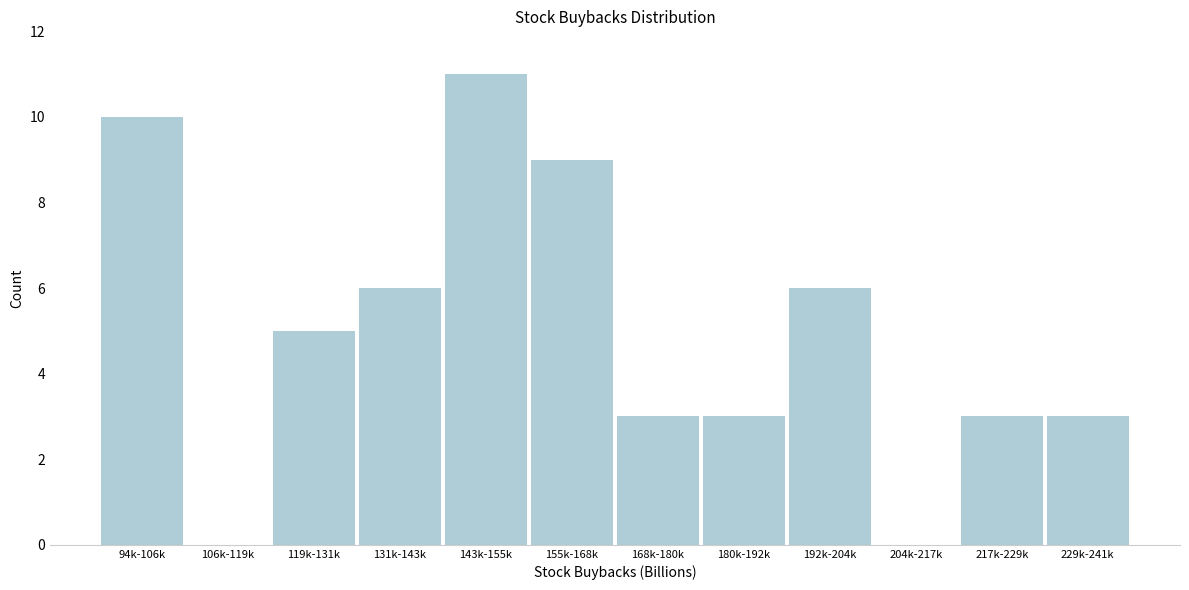

Reading left to right, list all the values displayed in this chart.

94k-106k=10	106k-119k=0	119k-131k=5	131k-143k=6	143k-155k=11	155k-168k=9	168k-180k=3	180k-192k=3	192k-204k=6	204k-217k=0	217k-229k=3	229k-241k=3